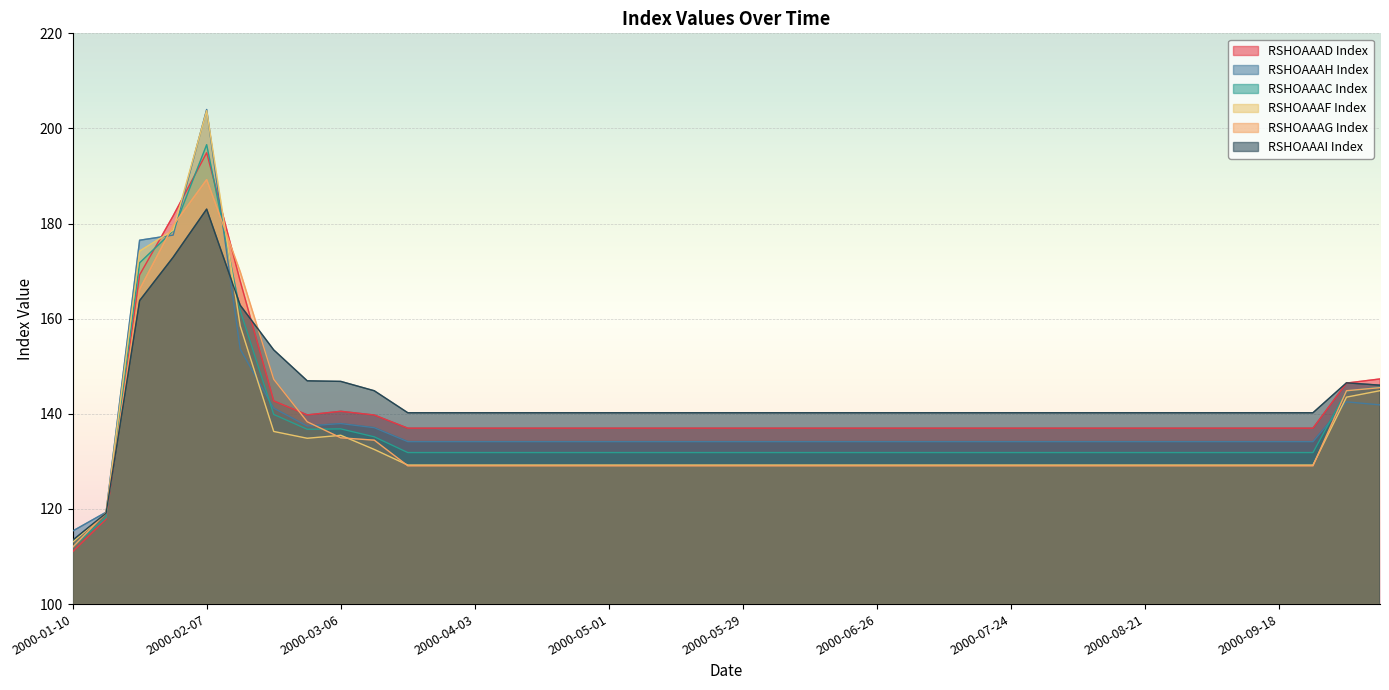

What is the difference between the second highest and minimum values in the RSHOAAAF Index series?

65.6